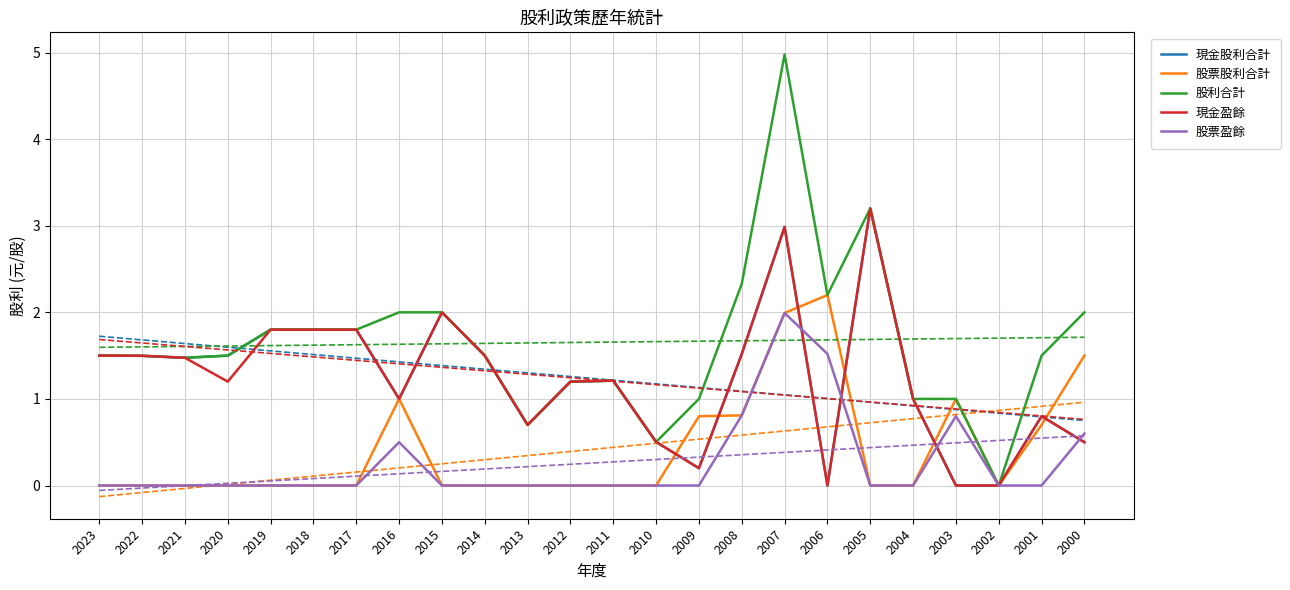

Which series has the largest range (max minus min)?

股利合計